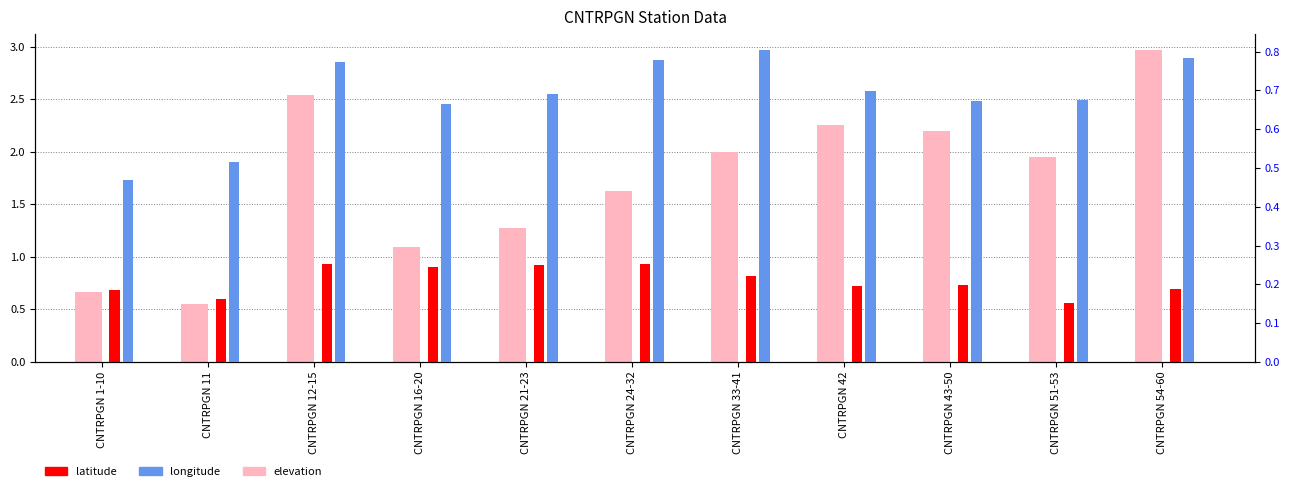

True or false: longitude has a value of 0.7 at CNTRPGN 21-23.

True